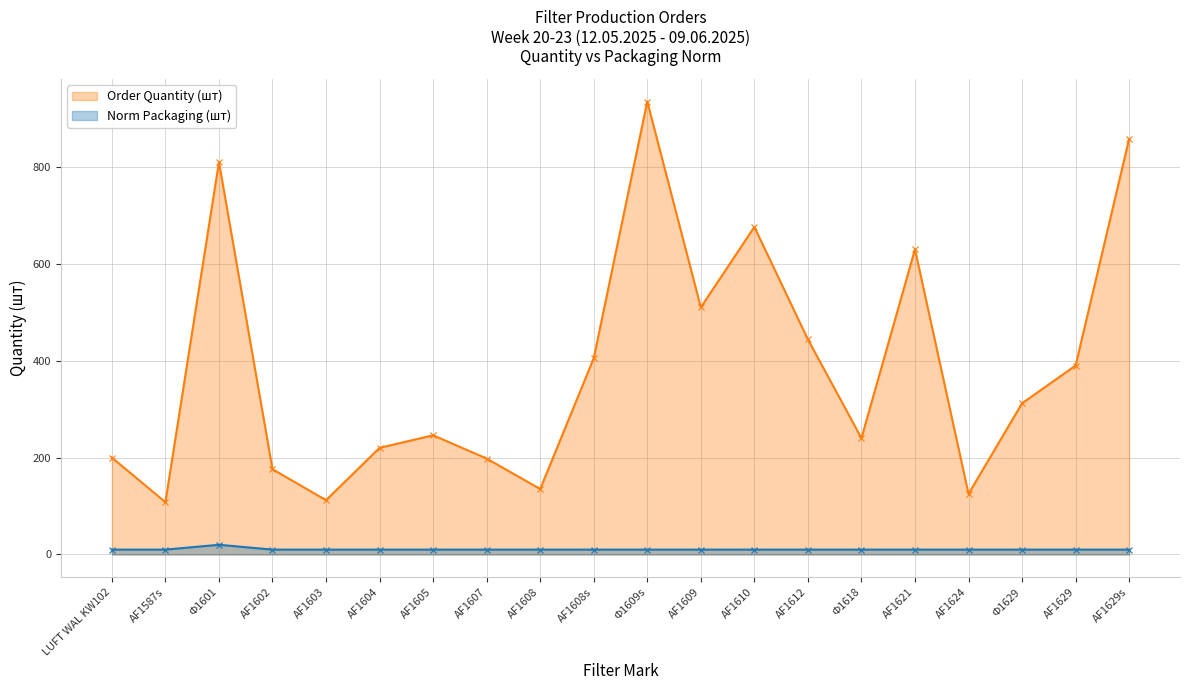

At which category does the chart reach its peak across all series?

Ф1609s